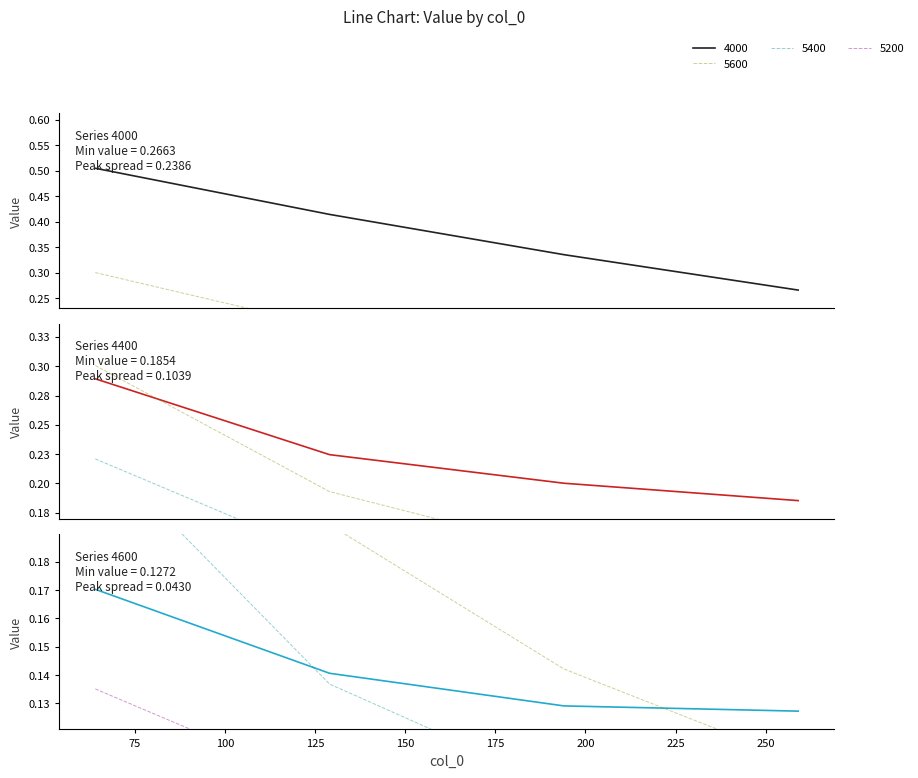

True or false: 4400 and 5400 cross at least once.

False